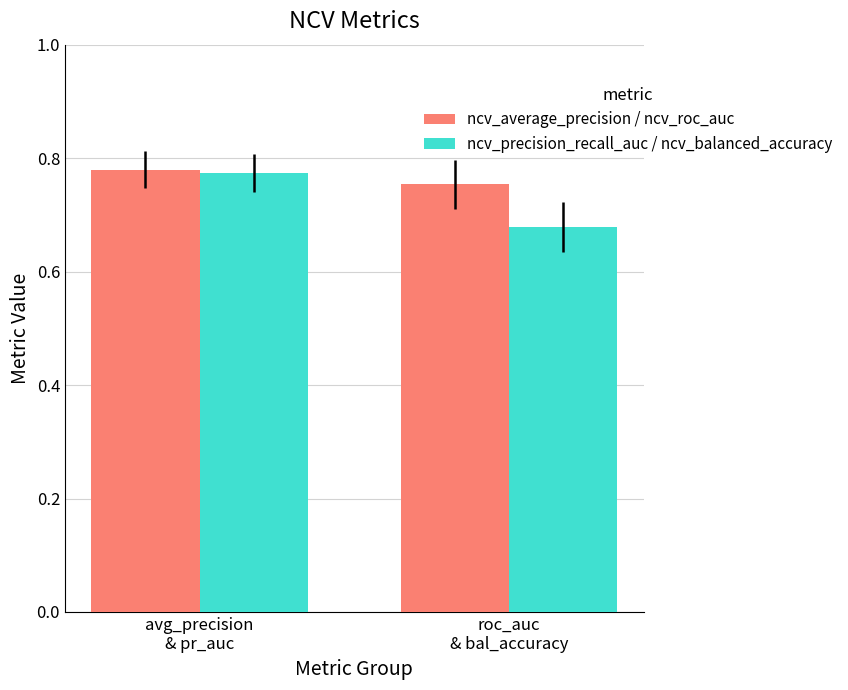

Count the ncv_average_precision / ncv_roc_auc values in the range 0 to 1.

2